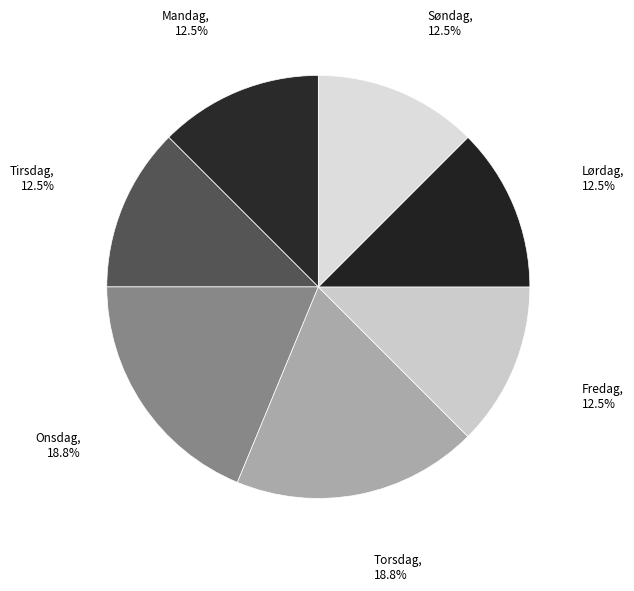

Is there any slice that represents more than half of the pie?

No